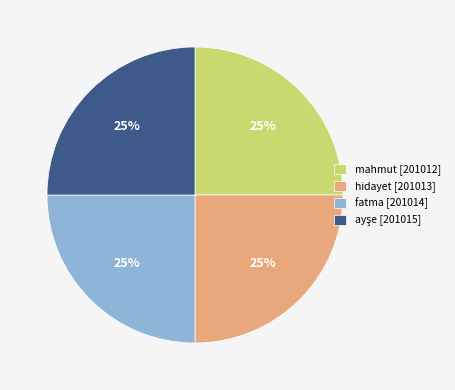

Is there any slice that represents more than half of the pie?

No